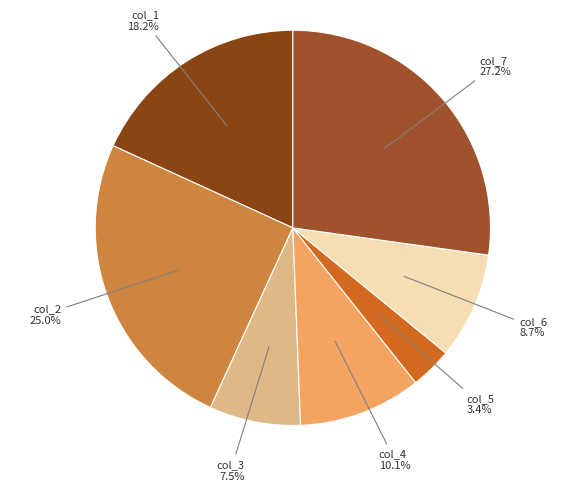

To the nearest percent, what portion does col_5 represent?

3%